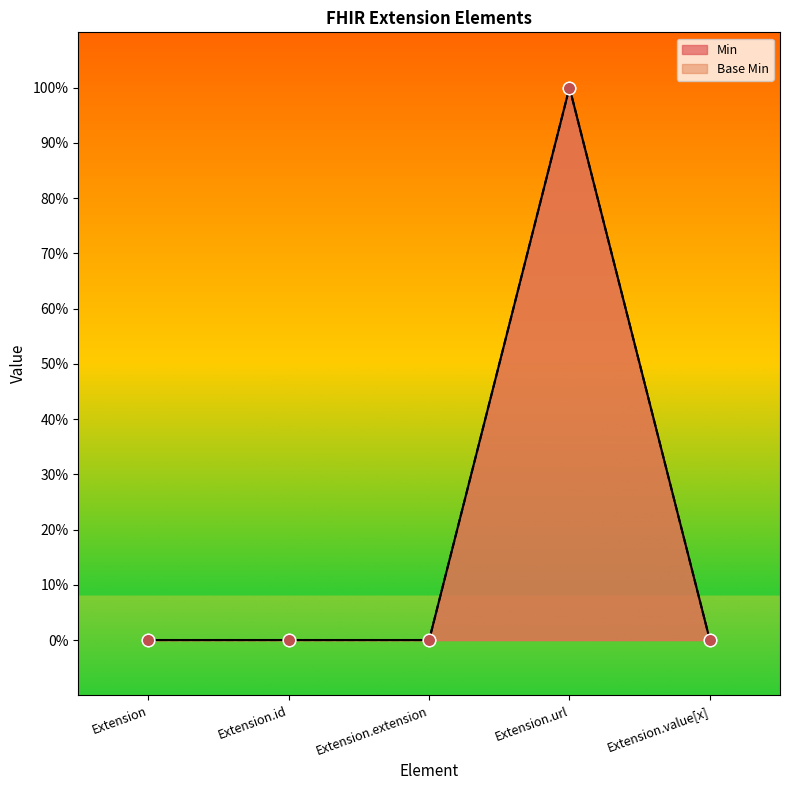

Which series reaches the minimum Y coordinate?

Min